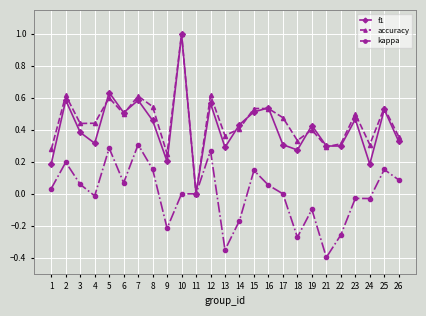

Rank the series at 17 from lowest to highest value.

kappa, f1, accuracy